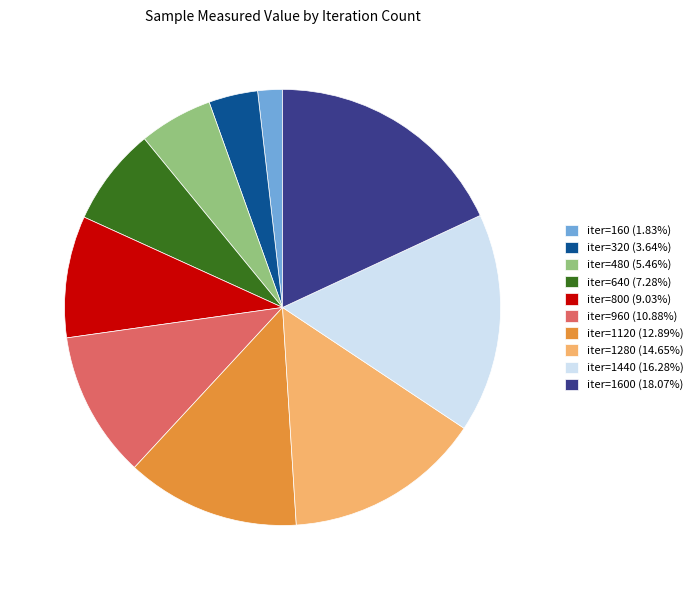

Is there any slice that represents more than half of the pie?

No